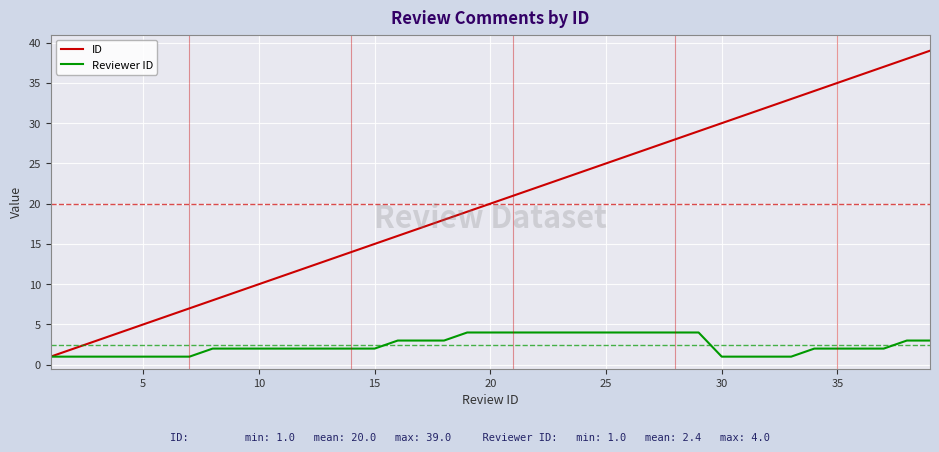

List the series in order of their peak value, highest first.

ID, Reviewer ID